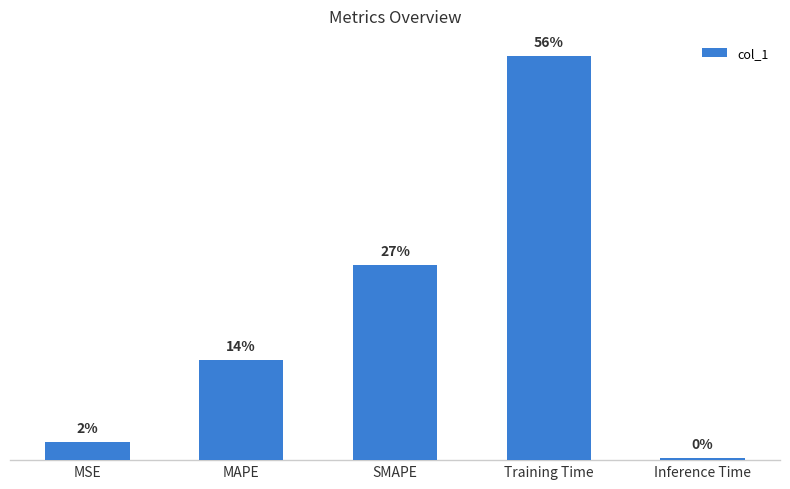

Does the chart contain any negative values?

No